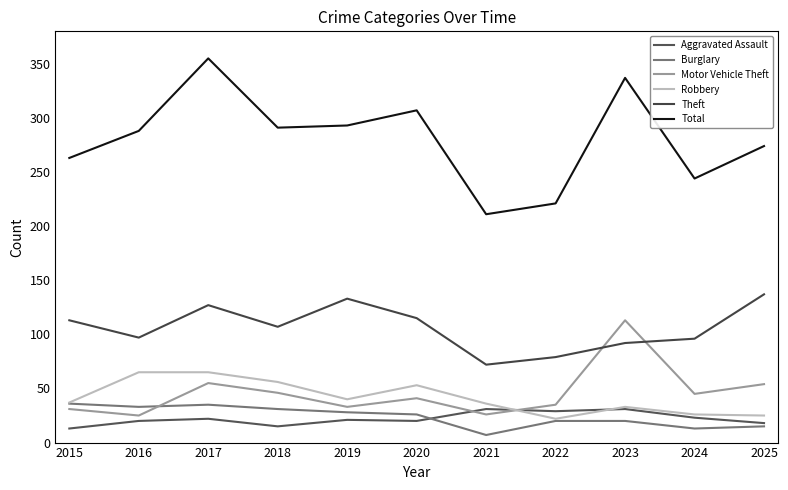

Is this an area chart (filled region under the line)?

No